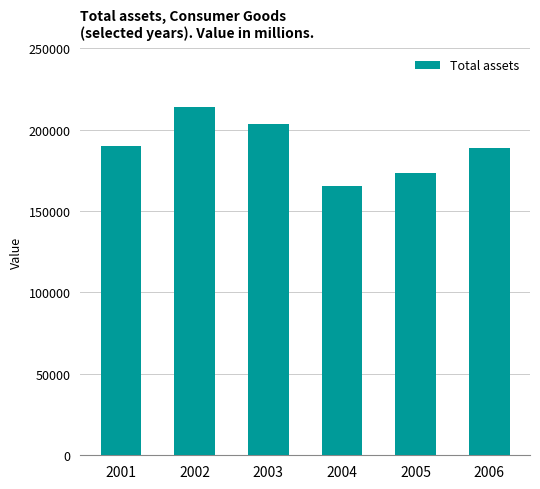

What is the value of the 6th bar from the left?

188828